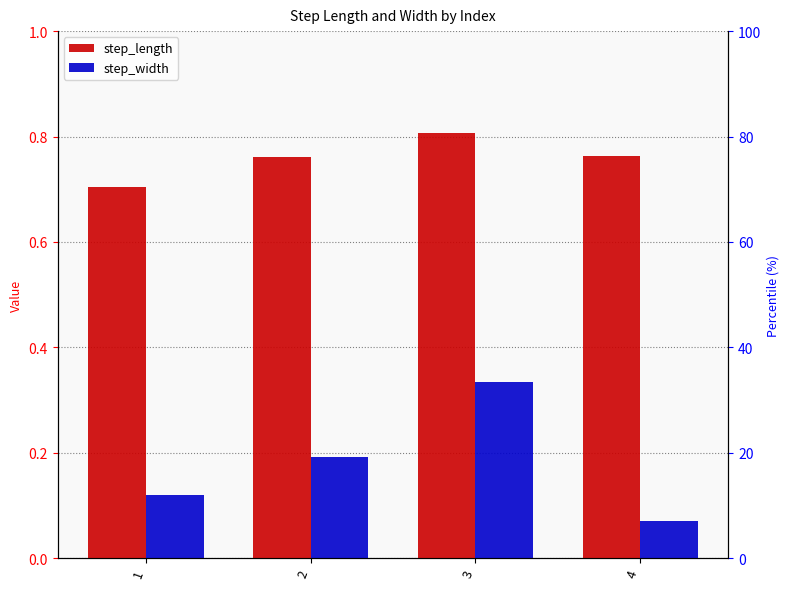

Are the bars grouped side by side (vs. stacked)?

Yes